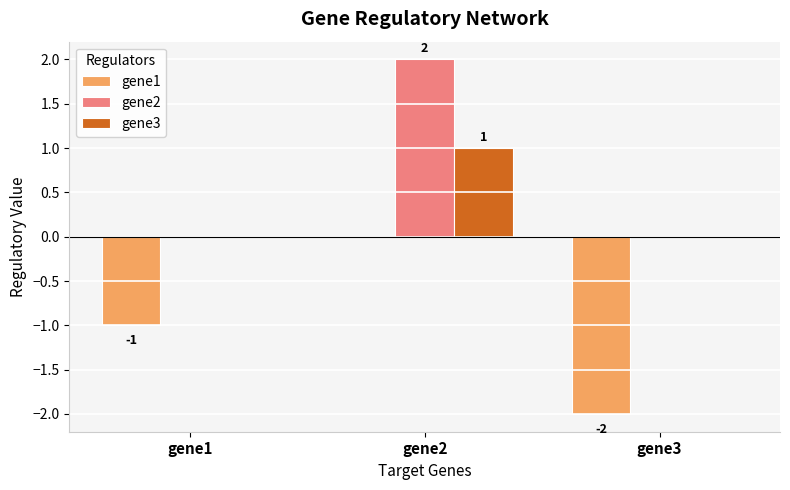

Is it true that gene3 equals 0 at gene3?

True